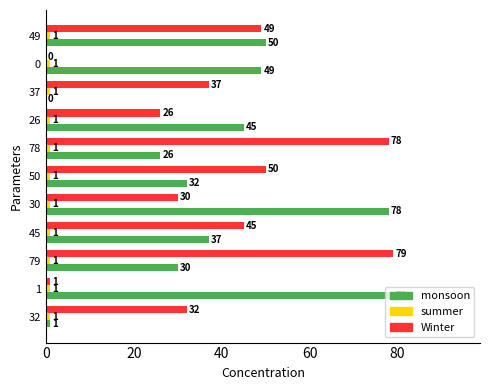

What is the sum of all monsoon values?

427